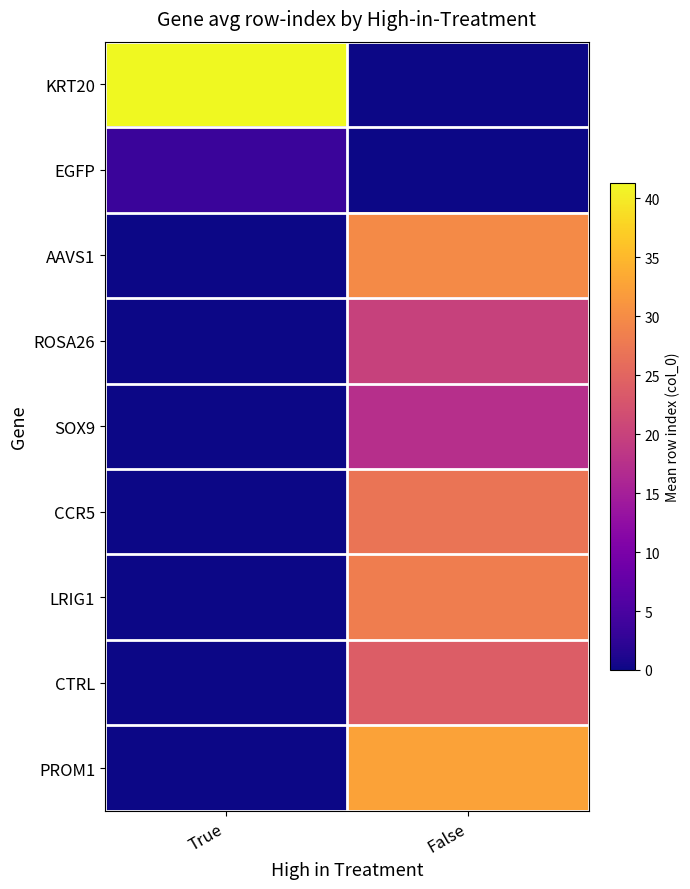

Rank the series at True from highest to lowest value.

KRT20, EGFP, AAVS1, ROSA26, SOX9, CCR5, LRIG1, CTRL, PROM1